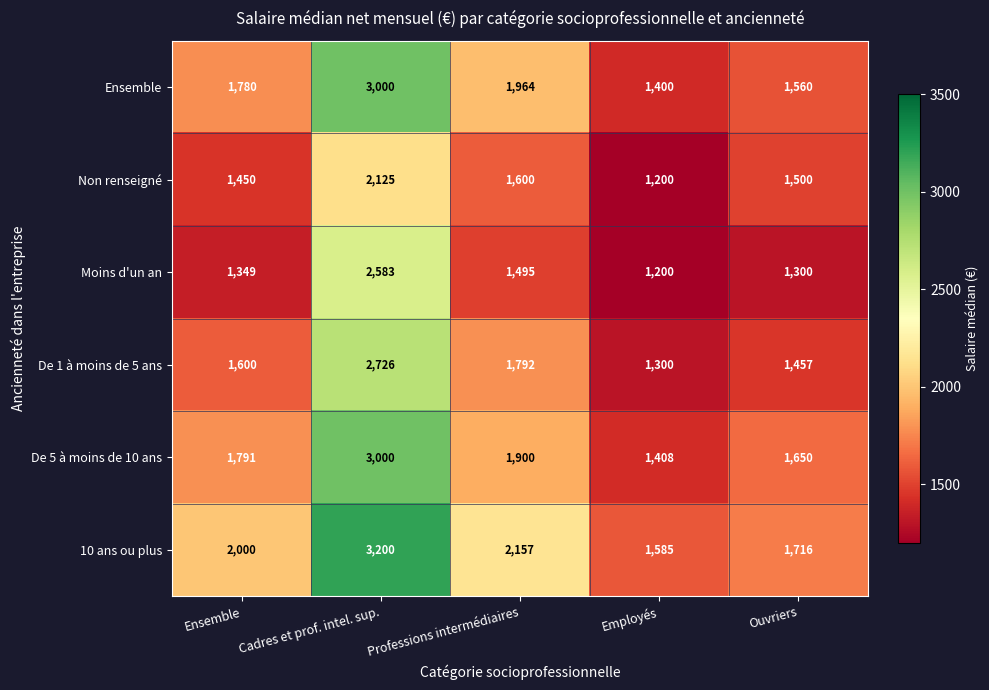

What is the spread (max minus min) of values at Ensemble?

651